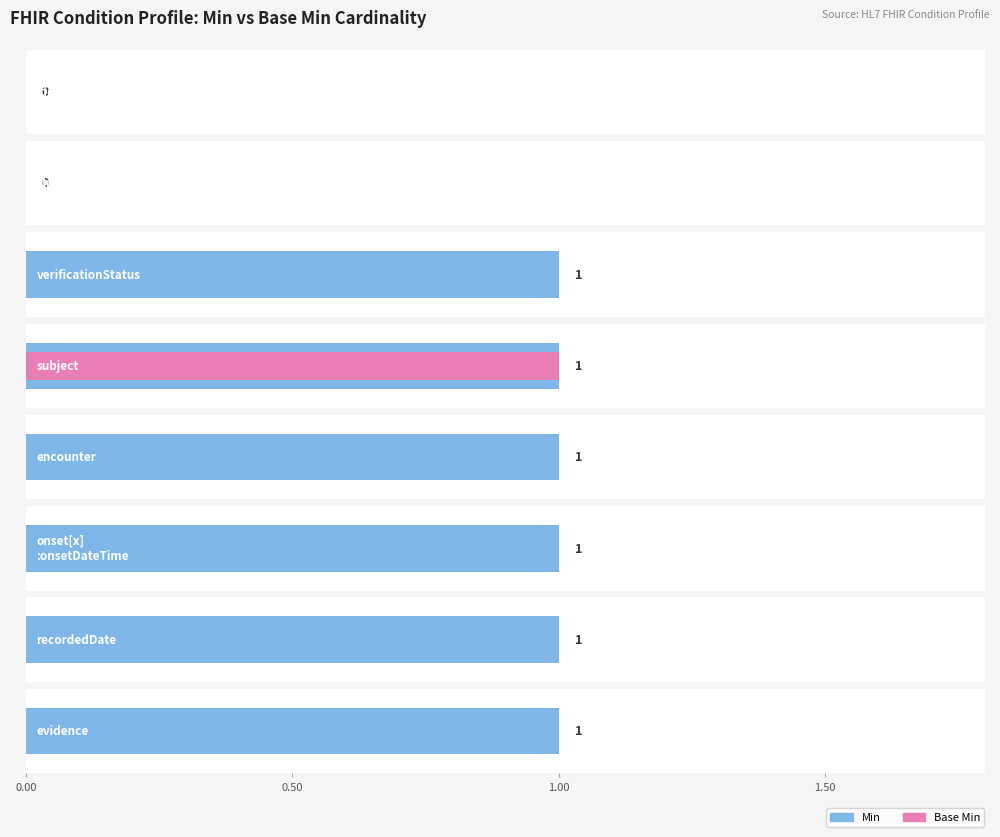

Reading left to right, list all the values displayed in this chart.

Min: Condition.identifier=0	Condition.clinicalStatus=0	Condition.verificationStatus=1	Condition.subject=1	Condition.encounter=1	Condition.onset[x]:onsetDateTime=1	Condition.recordedDate=1	Condition.evidence=1
Base Min: Condition.identifier=0	Condition.clinicalStatus=0	Condition.verificationStatus=0	Condition.subject=1	Condition.encounter=0	Condition.onset[x]:onsetDateTime=0	Condition.recordedDate=0	Condition.evidence=0